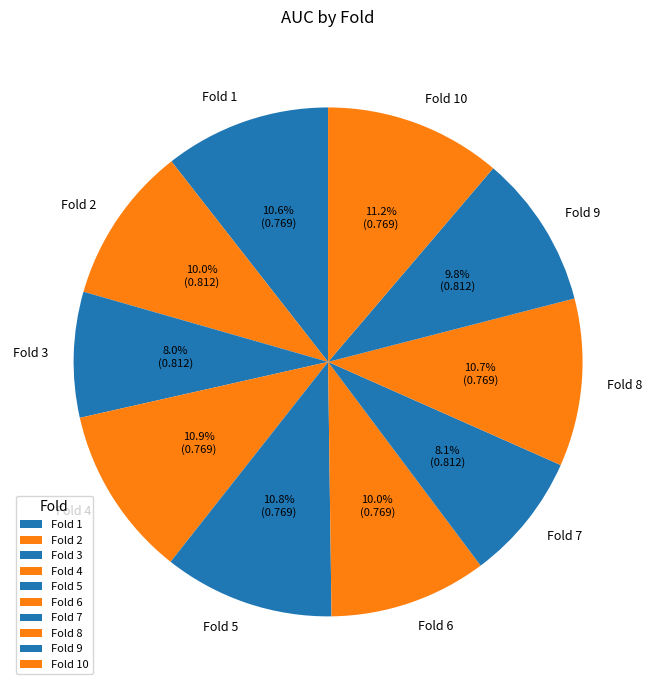

Which has a higher value, Fold 6 or Fold 3?

Fold 6